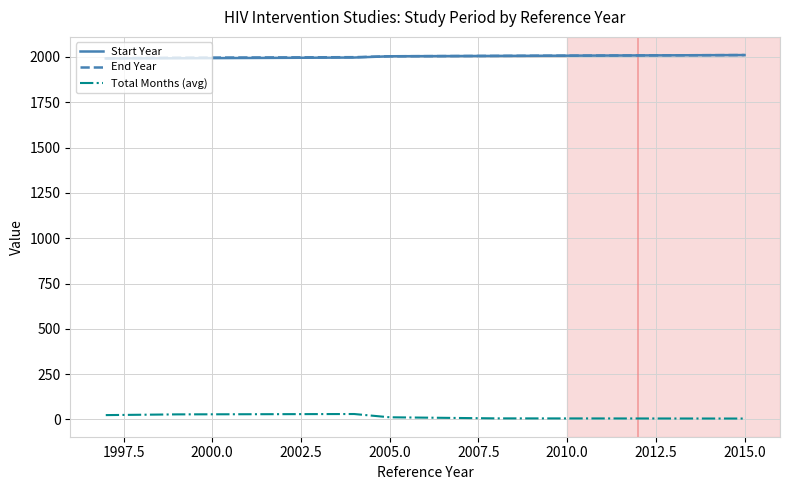

True or false: Start Year and Total Months (avg) cross at least once.

False